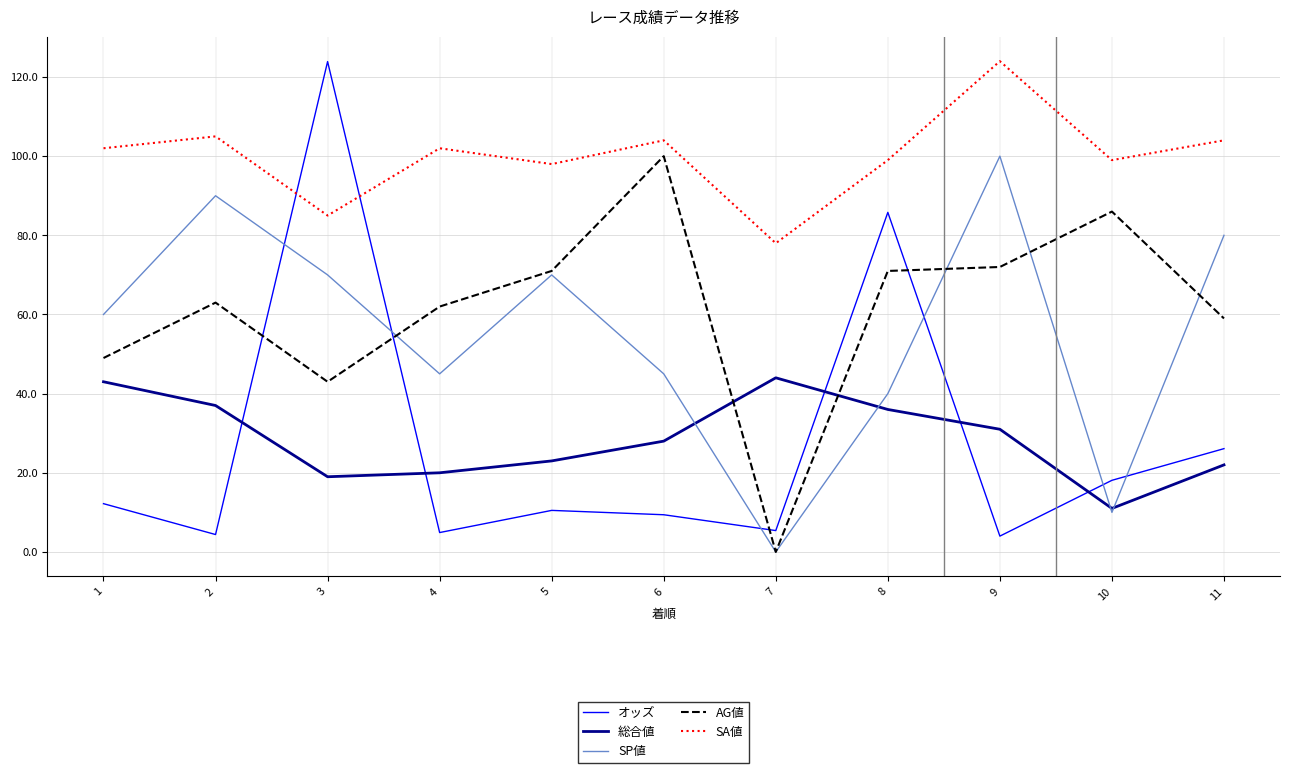

Is this an area chart (filled region under the line)?

No